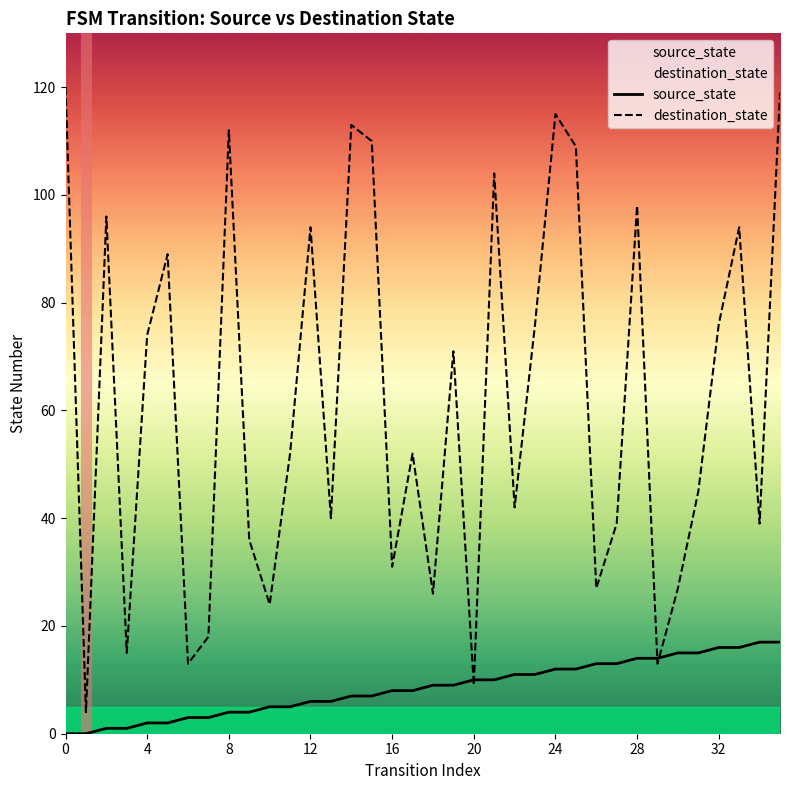

How many values in the destination_state series are below 52?

17